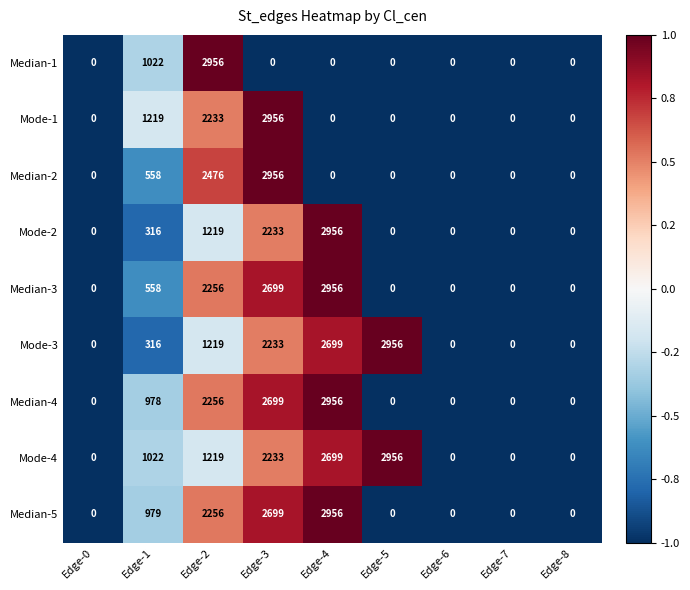

What is the difference between the maximum and minimum values in the Median-1 series?

2956